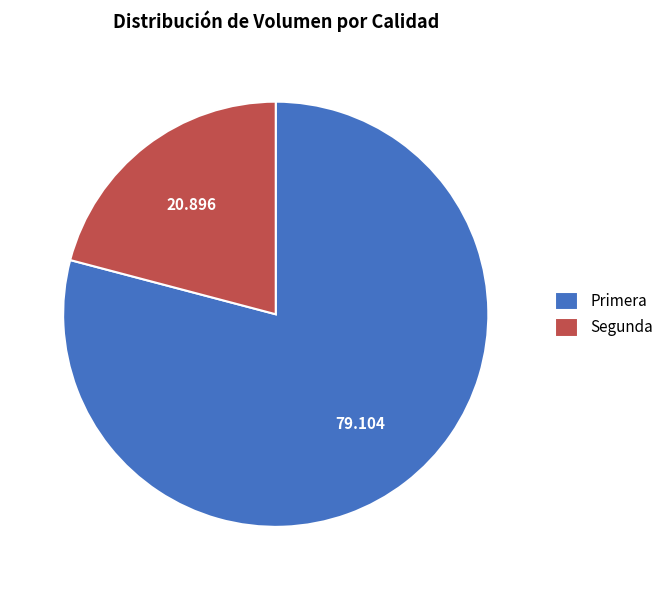

Which category has the smallest portion of the pie?

Segunda